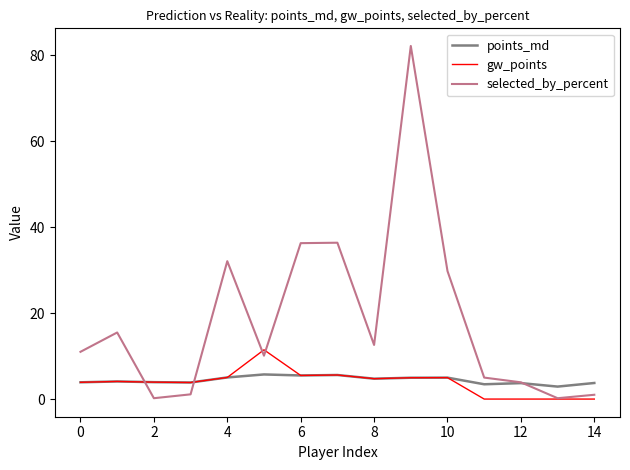

What are all the series names shown in the legend?

points_md, gw_points, selected_by_percent